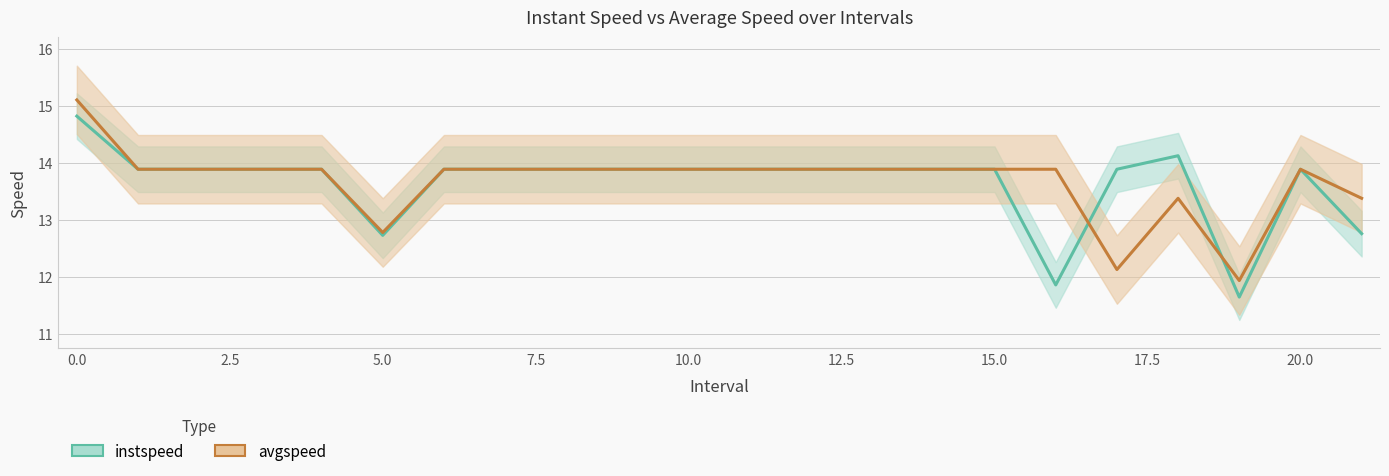

How many interior local valleys does the instspeed series have?

3